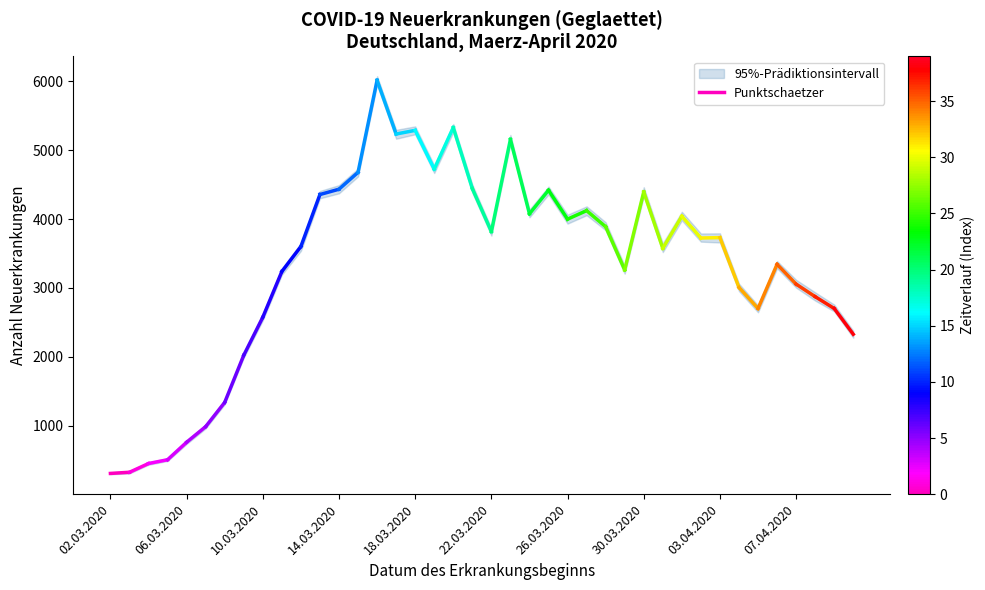

Where is the data nearest to the value 312?

02.03.2020